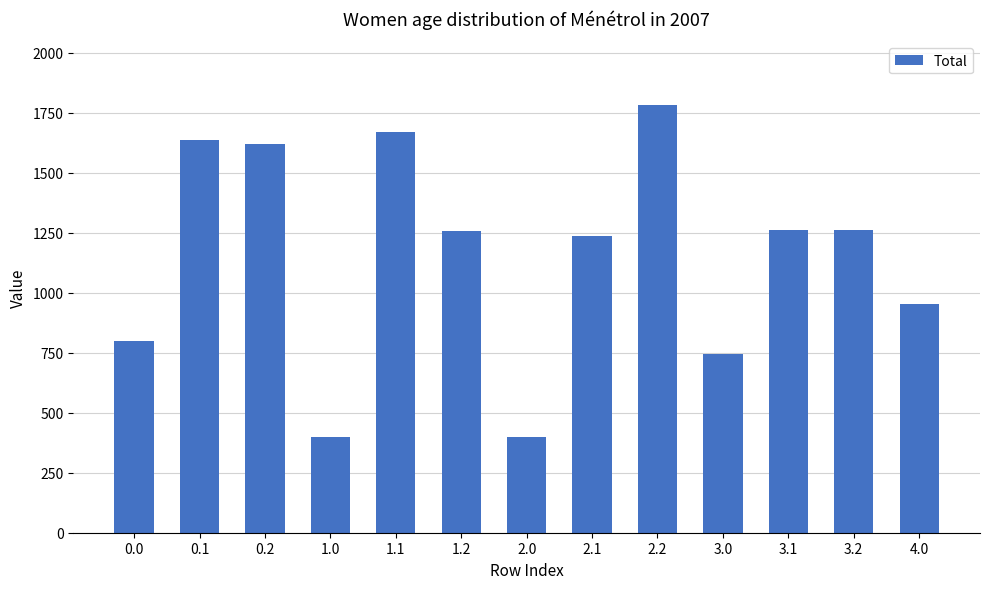

The chart shows a value of 877.7 at 0.1. True or false?

False